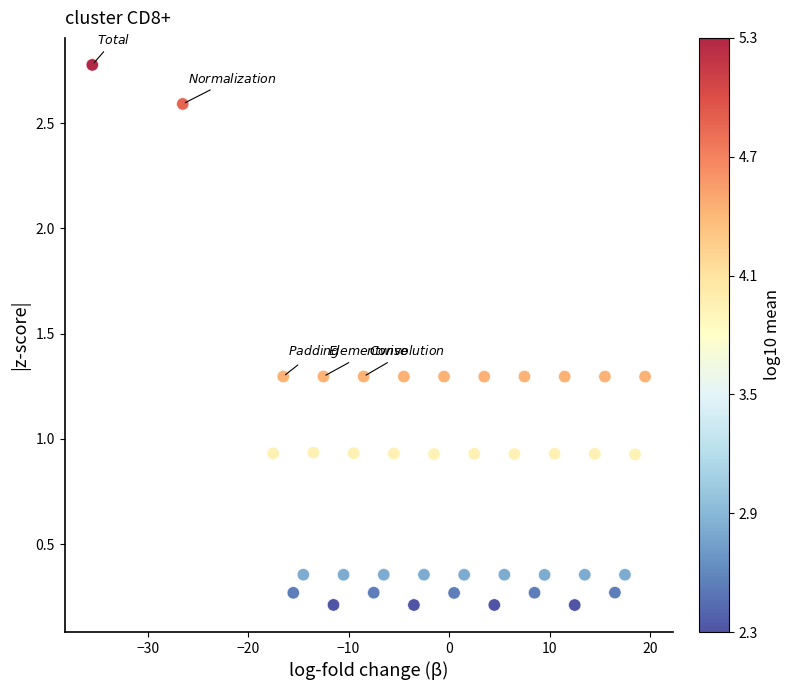

What is the range of Y values (max minus min)?

2.6